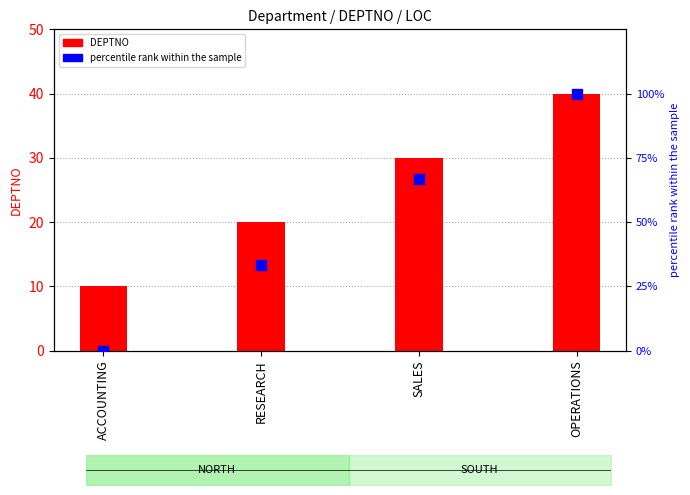

Which series has the largest total across all categories?

percentile rank within the sample